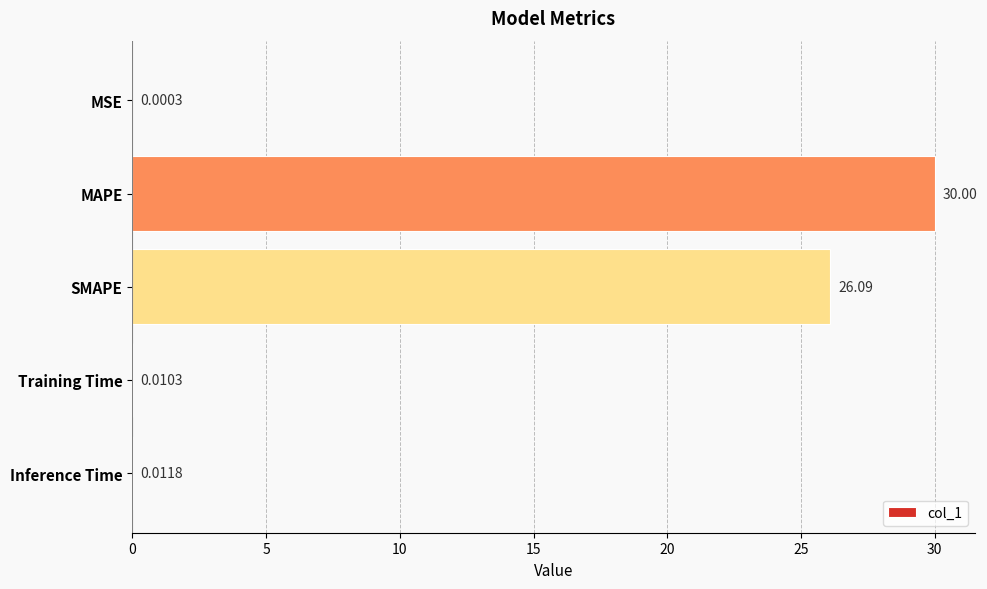

Where is the data nearest to the value 15?

SMAPE